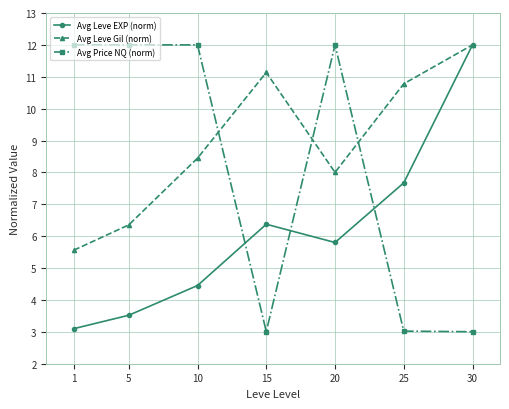

How many data points in Avg Leve EXP (norm) are less than 5?

3